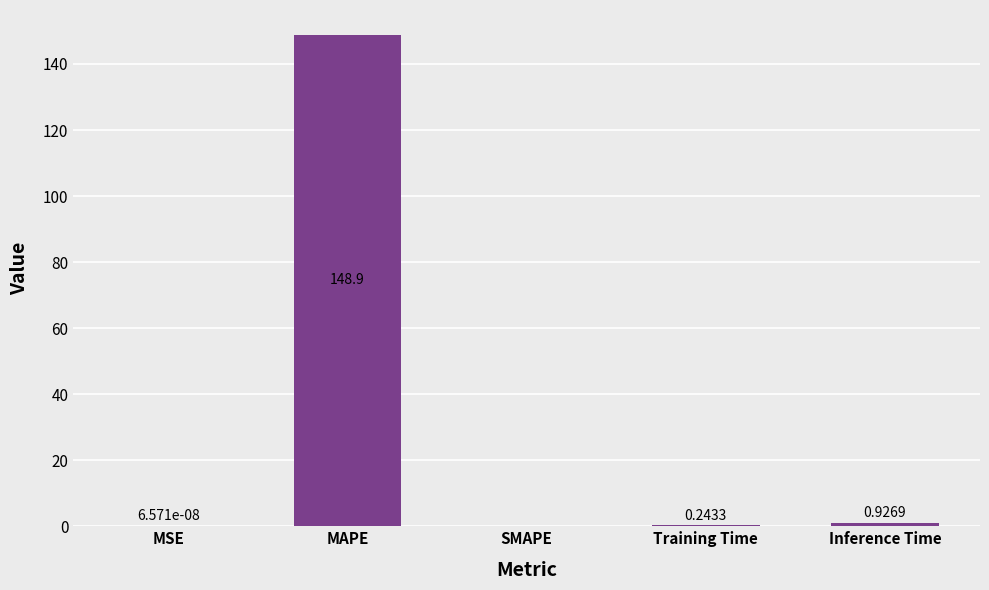

Which has a higher value, SMAPE or MAPE?

MAPE